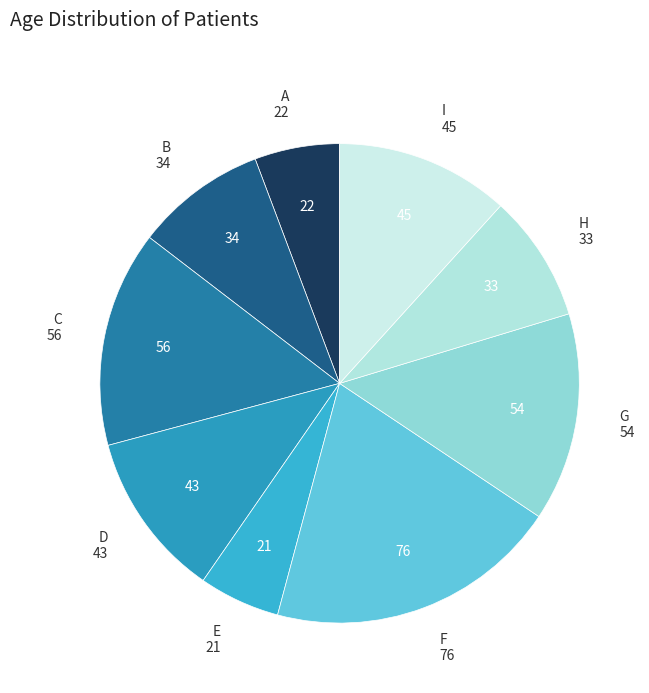

Which has a higher value, I or E?

I